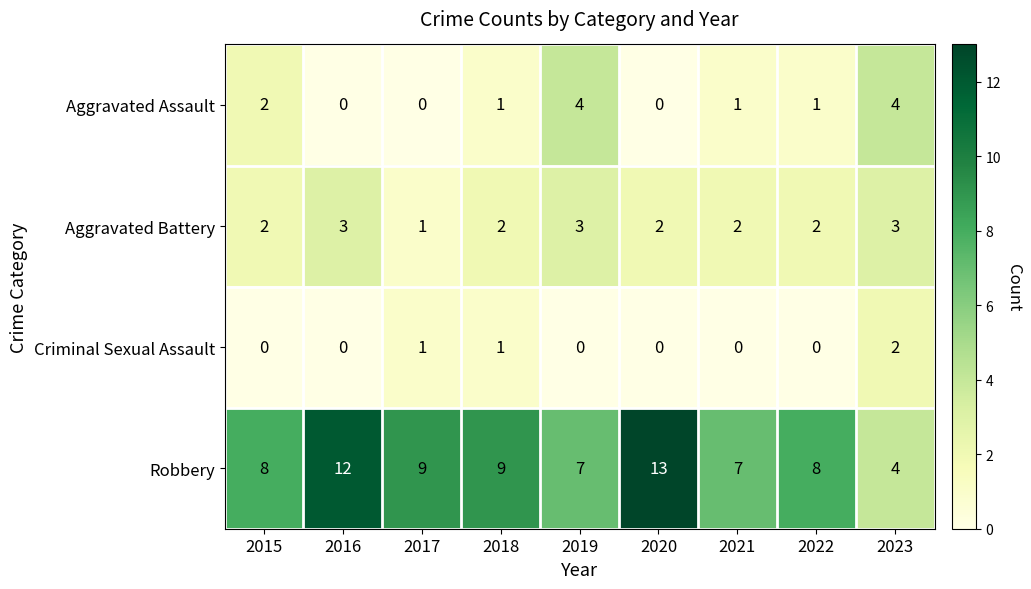

The value of Robbery at 2017 is 4. True or false?

False